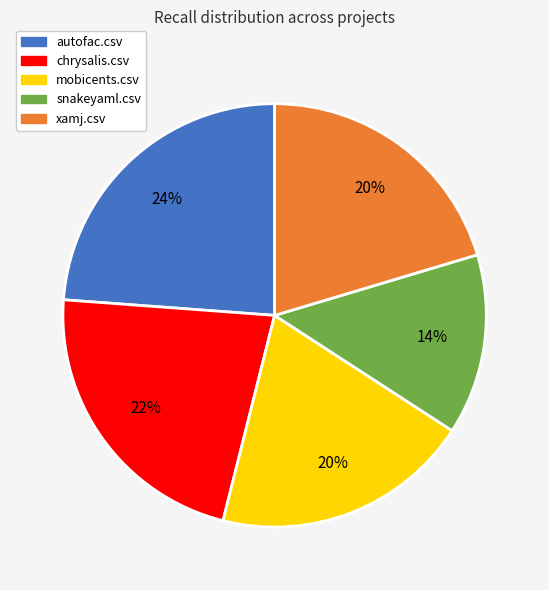

Do autofac.csv and chrysalis.csv together represent more than half of the pie?

No